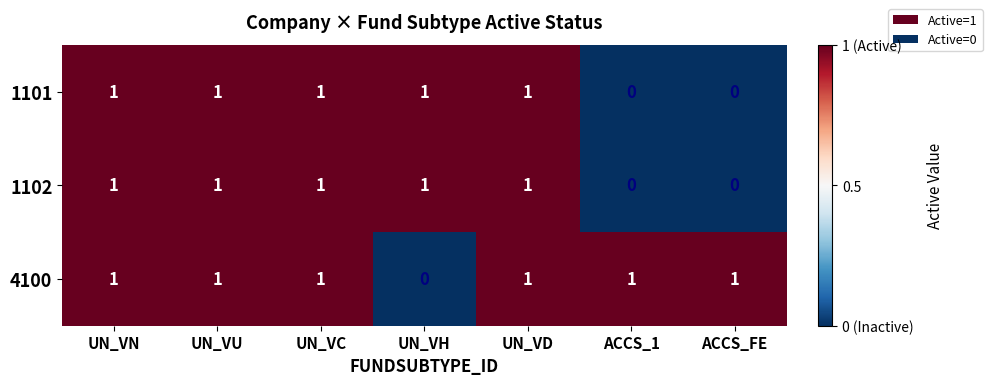

Which series has the largest total across all categories?

4100